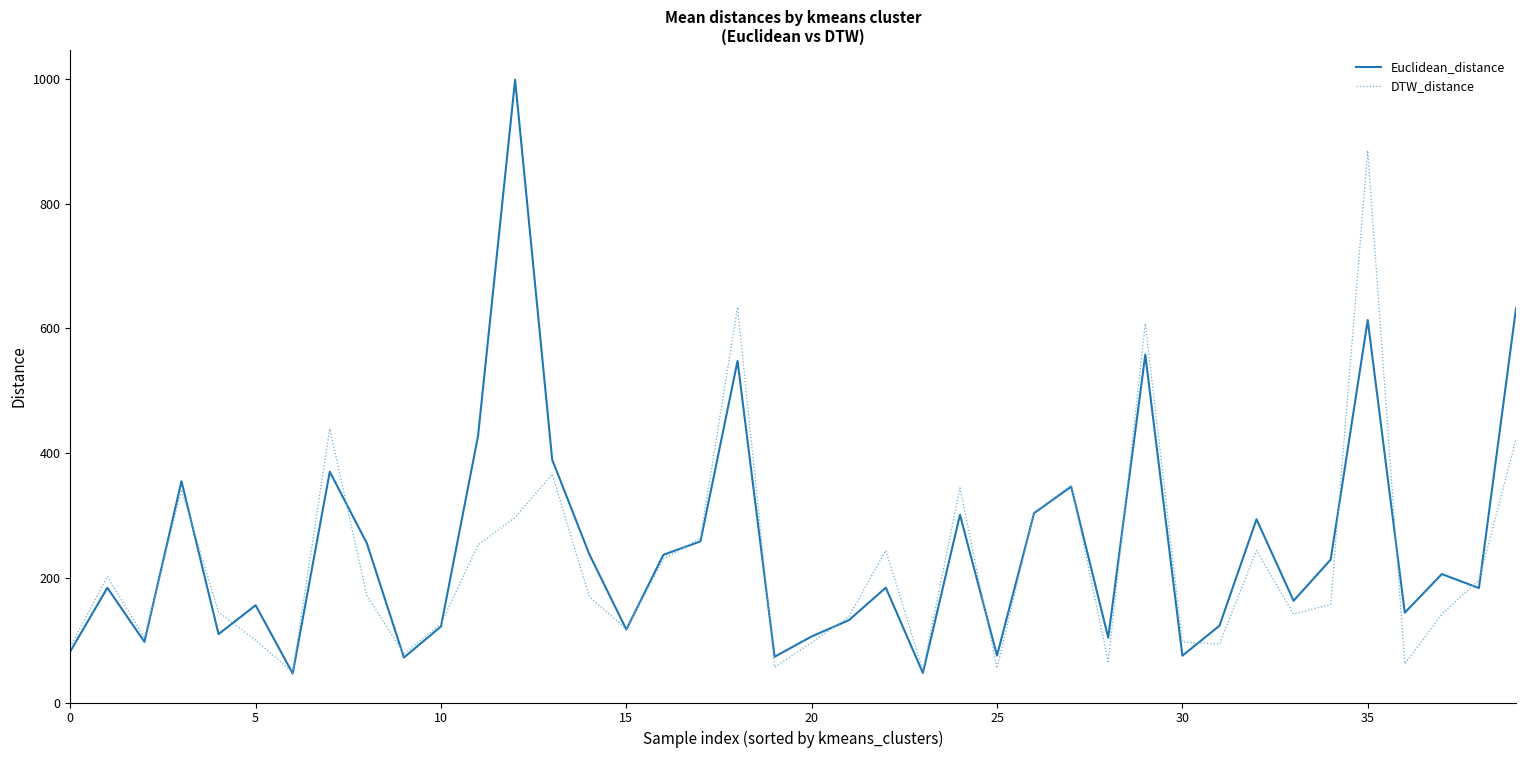

What is the minimum value for DTW_distance?

48.4